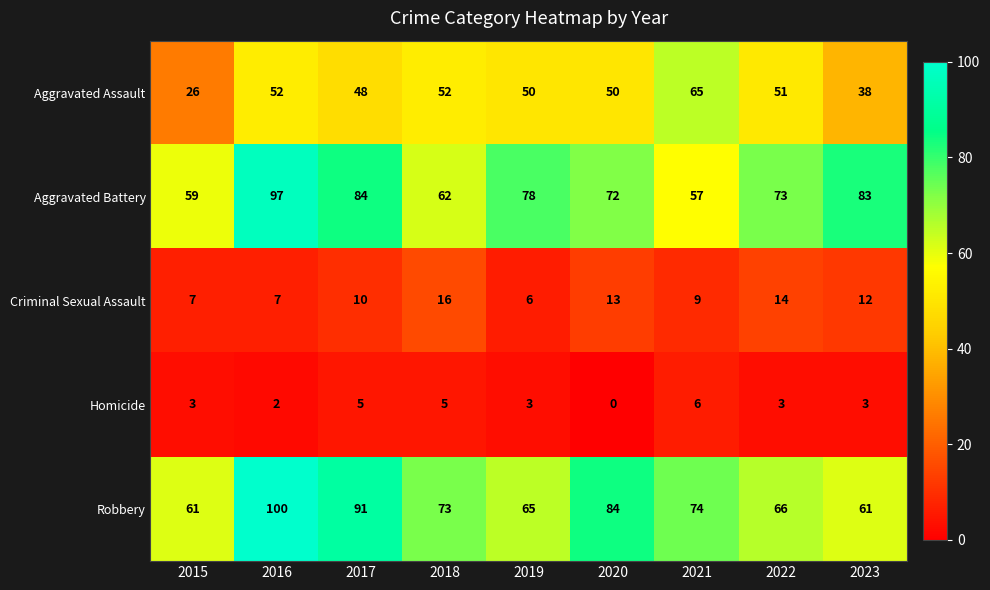

Read the Robbery value at 2021, to the nearest 10.

70